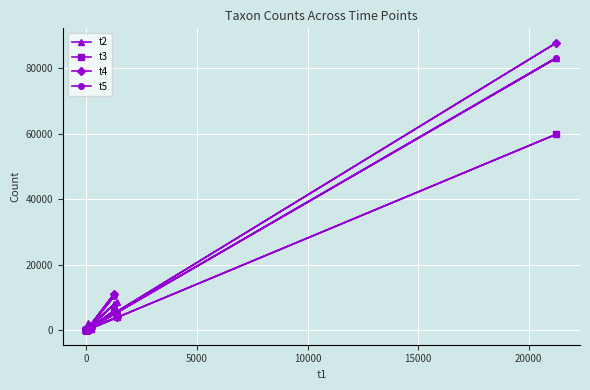

Which series has the largest range (max minus min)?

t4